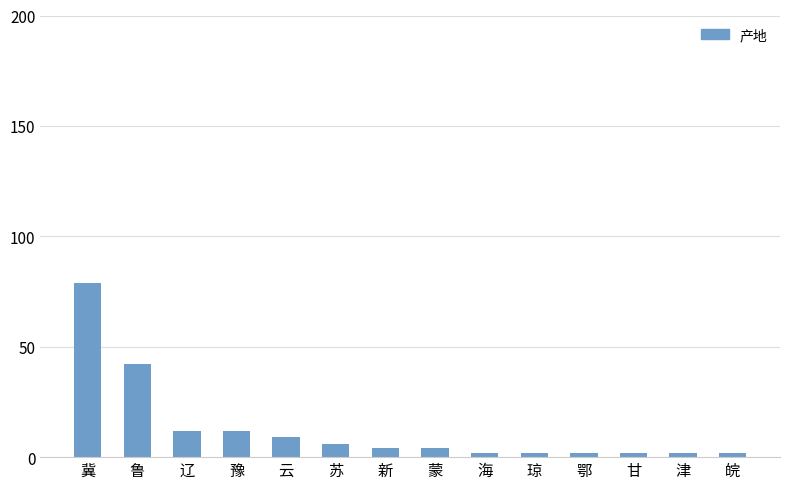

Which has a higher value, 甘 or 鲁?

鲁